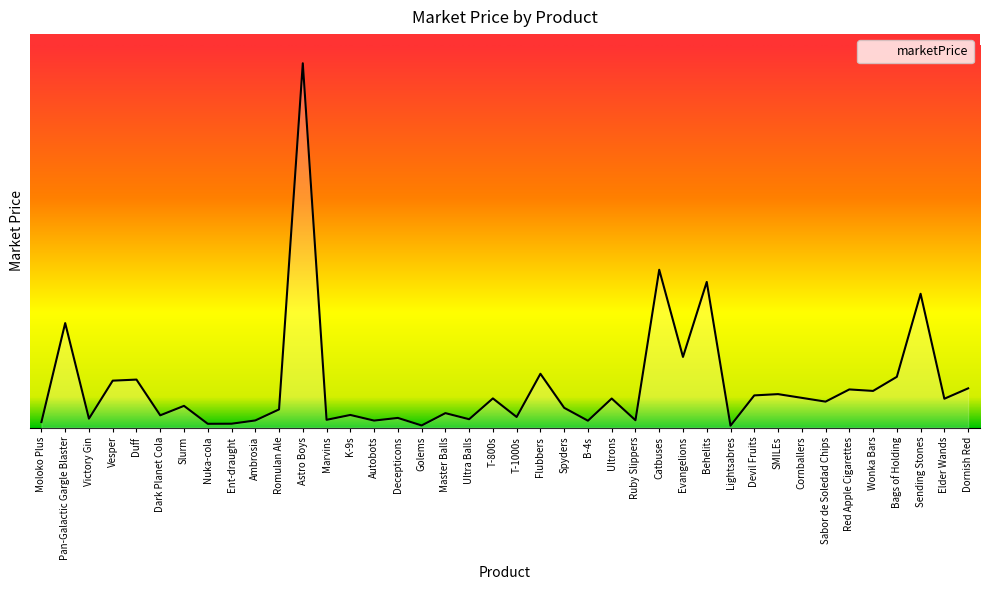

Reading left to right, extract all data points from this chart.

Moloko Plus=38.9	Pan-Galactic Gargle Blaster=721.3	Victory Gin=62.1	Vesper=324.3	Duff=331.6	Dark Planet Cola=85.1	Slurm=150.3	Nuka-cola=26.6	Ent-draught=27.2	Ambrosia=49.7	Romulan Ale=125.8	Astro Boys=2513.6	Marvins=54.1	K-9s=87.6	Autobots=48.8	Decepticons=67.2	Golems=15.2	Master Balls=100.2	Ultra Balls=58.2	T-800s=201.8	T-1000s=73.6	Flubbers=371.7	Spyders=136.9	B-4s=47.9	Ultrons=201.0	Ruby Slippers=51.3	Catbuses=1089.2	Evangelions=488.0	Behelits=1005.2	Lightsabres=13.6	Devil Fruits=222.6	SMILEs=231.4	Cornballers=205.6	Sabor de Soledad Chips=179.6	Red Apple Cigarettes=263.7	Wonka Bars=253.5	Bags of Holding=350.7	Sending Stones=923.6	Elder Wands=199.5	Dornish Red=271.1